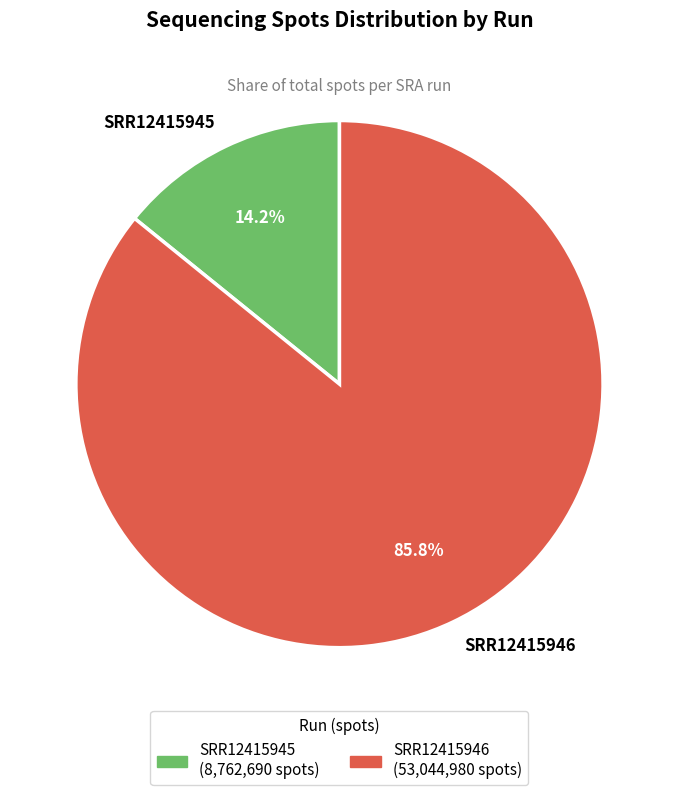

Count the number of slices in the pie.

2